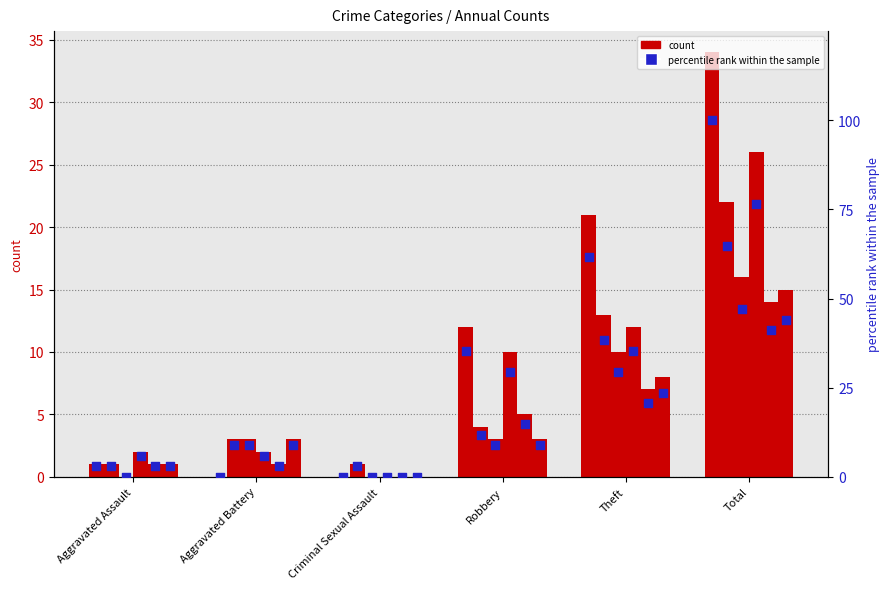

Between Robbery and Aggravated Battery, which is larger?

Robbery